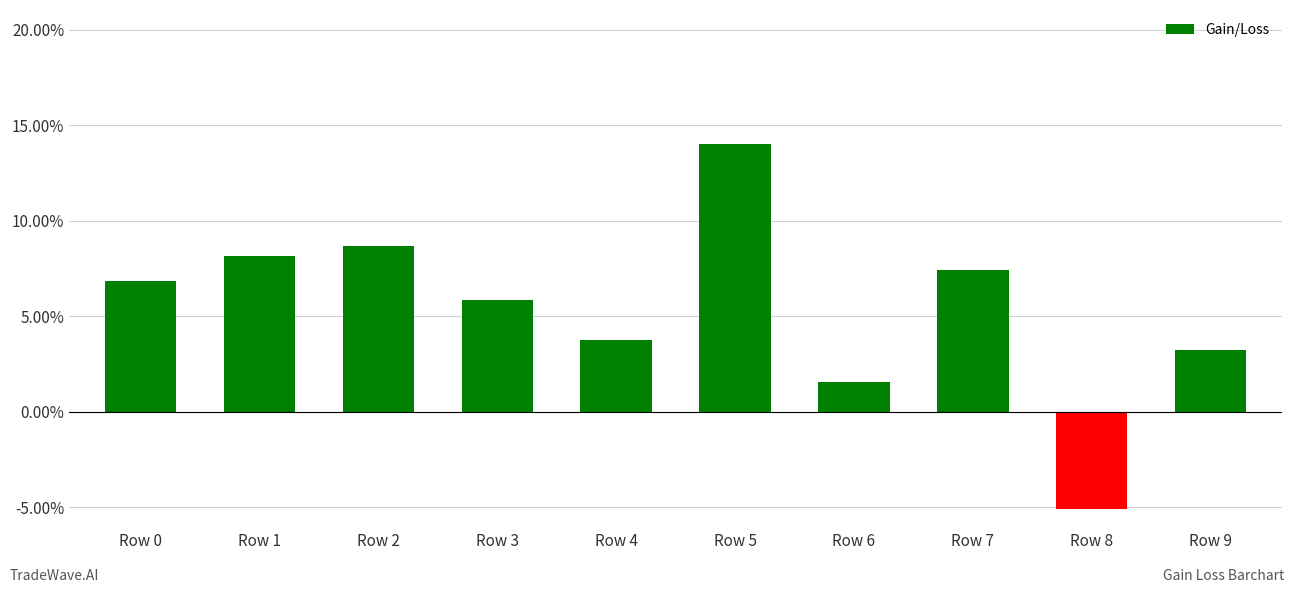

How many values are below 0?

1